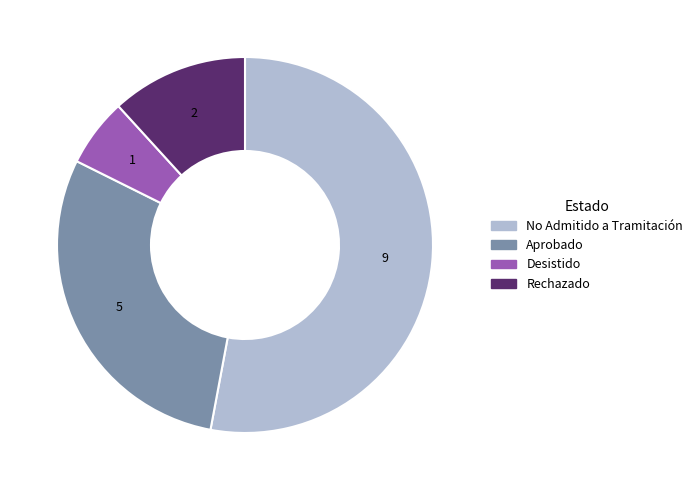

How many slices are in this pie chart?

4